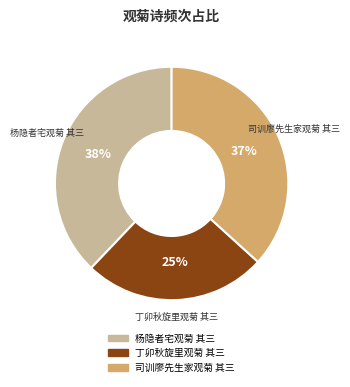

How many segments does this pie chart have?

3